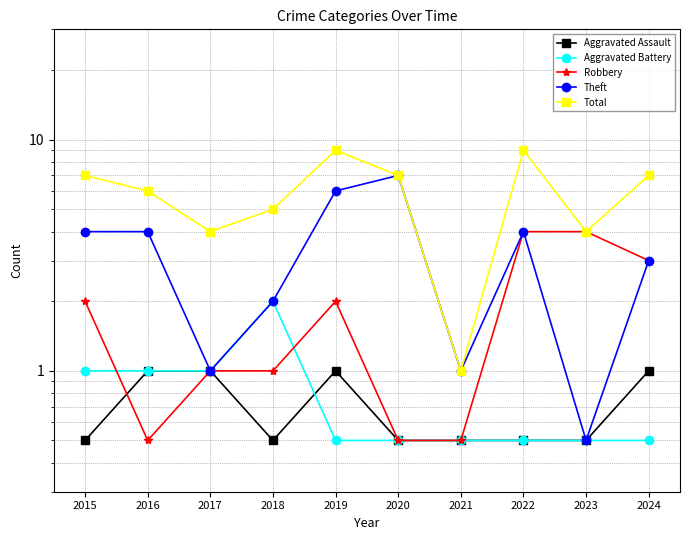

At which label is Aggravated Battery closest to 1?

2015